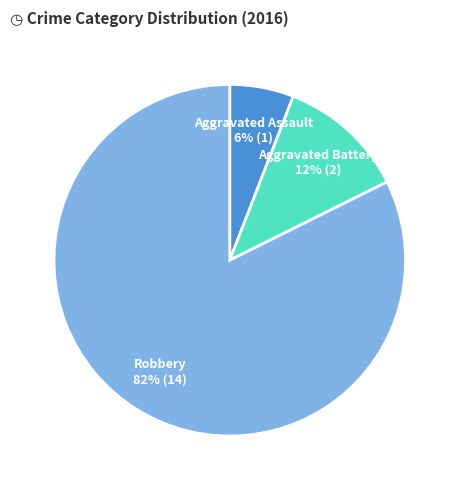

Which has a higher value, Aggravated Battery or Aggravated Assault?

Aggravated Battery